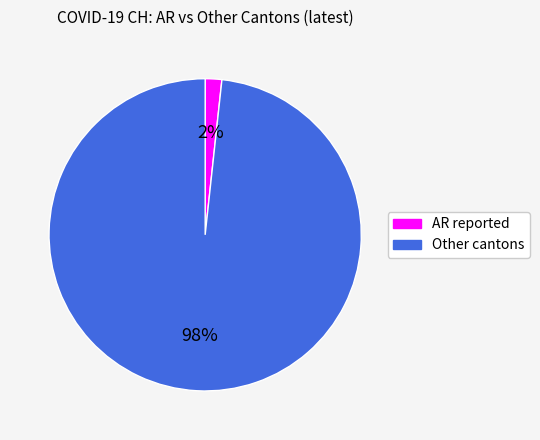

True or false: Other cantons accounts for 84% of the total.

False